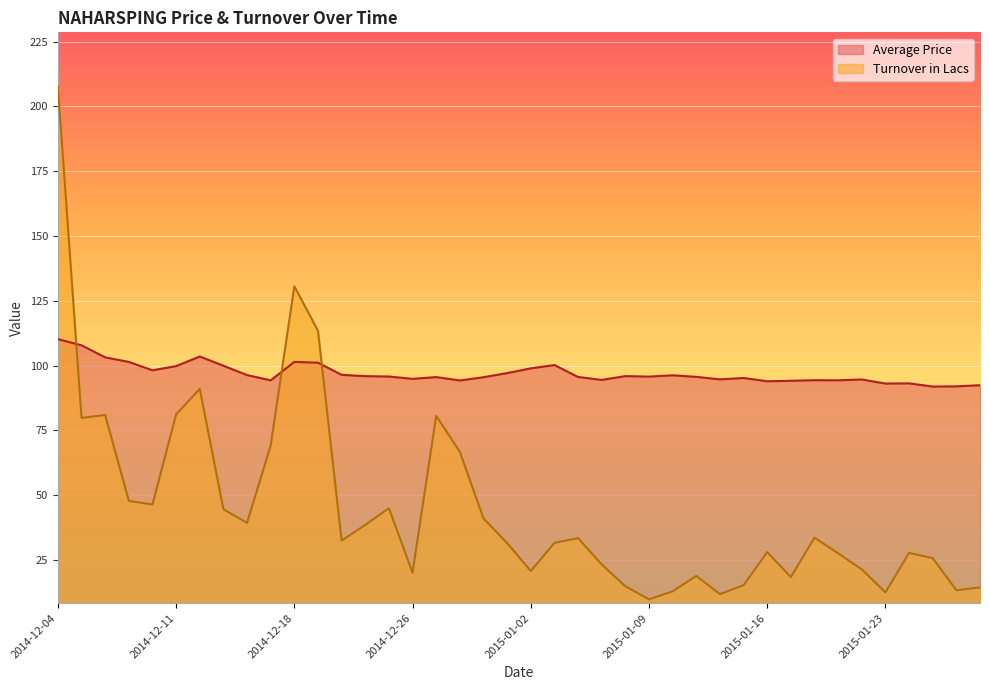

Which label corresponds to the largest value in the chart?

2014-12-04